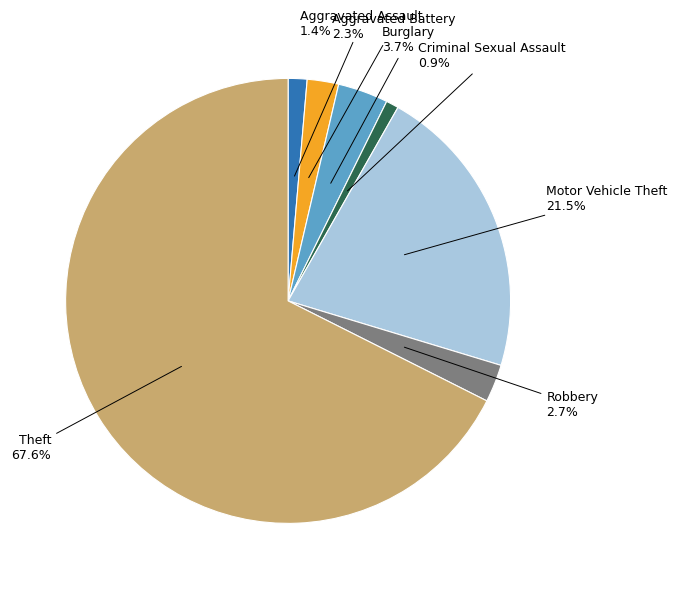

Is there a majority slice in this chart?

Yes